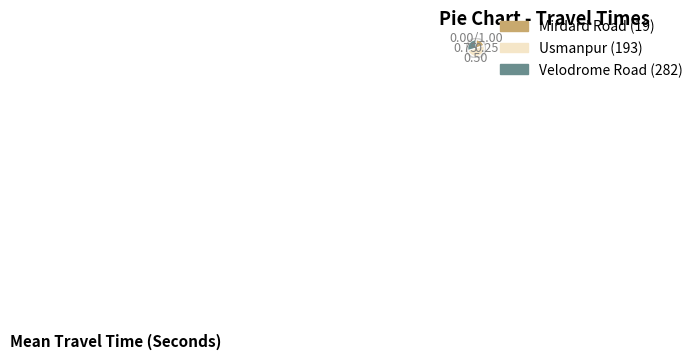

Which slice is the smallest?

Mirdard Road (19)